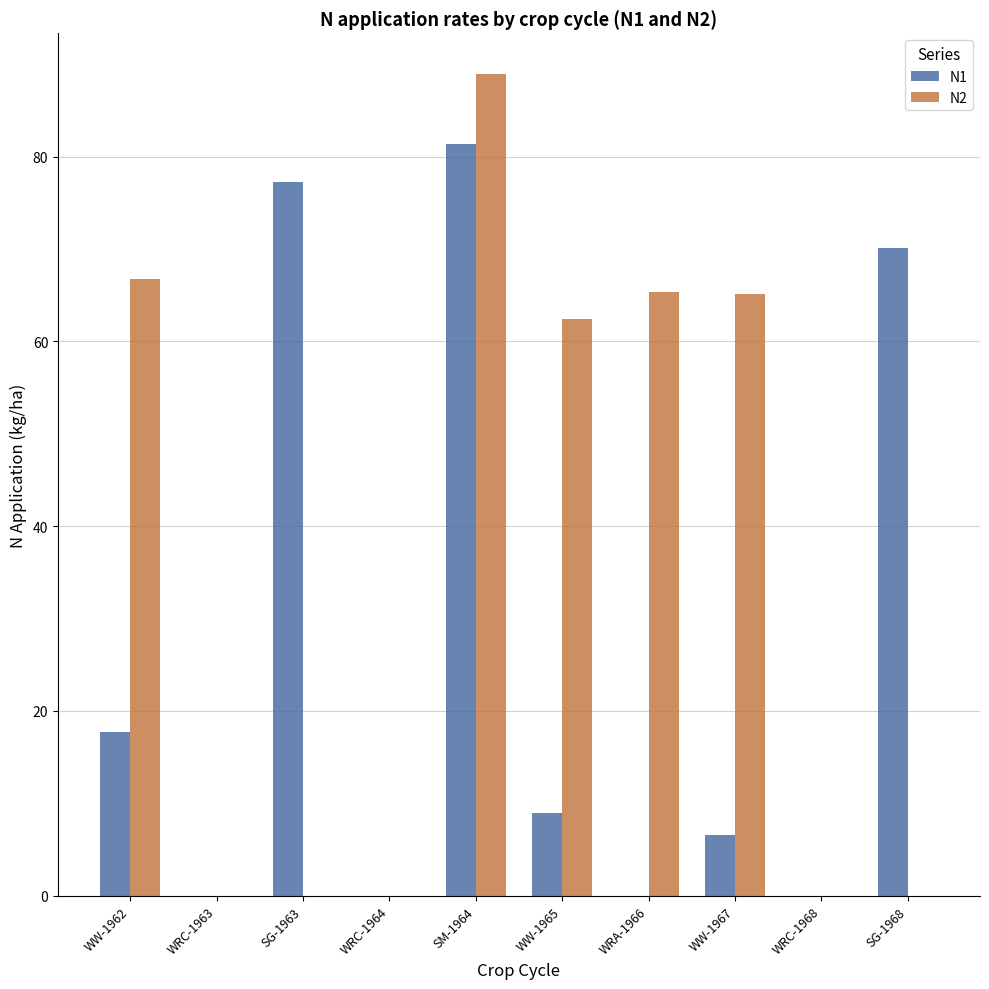

What is the total value across all series at SM-1964?

170.3